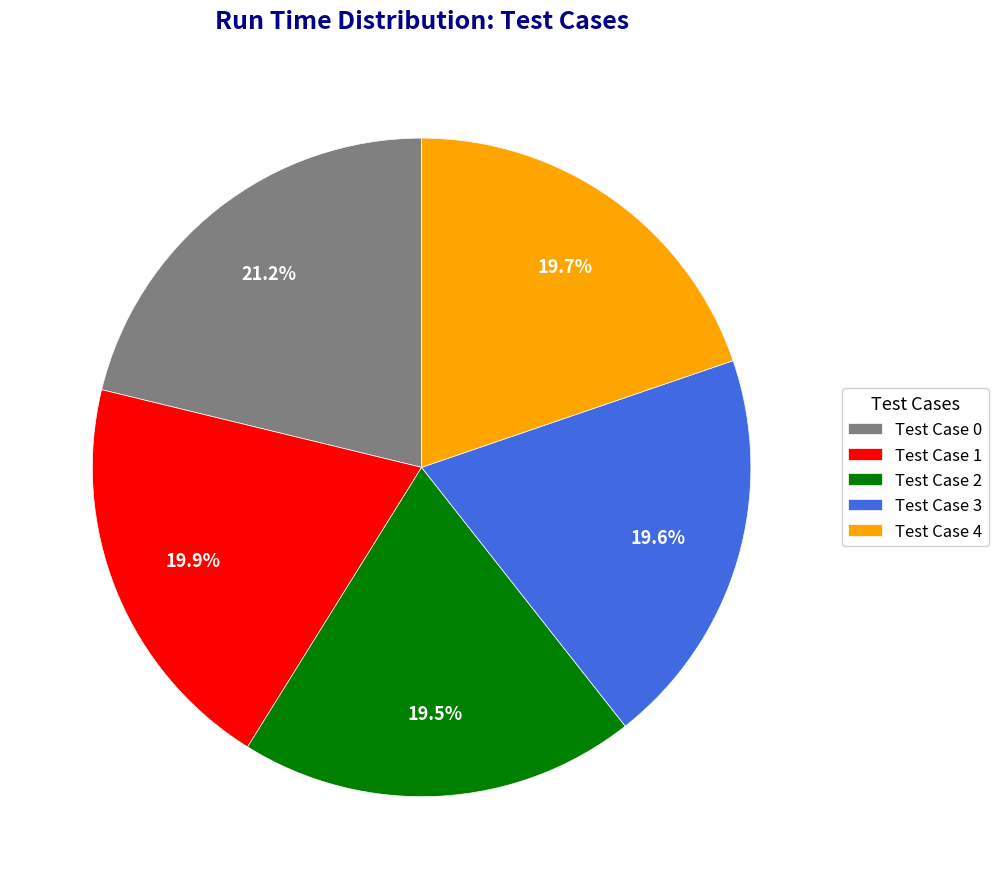

Approximately how many times larger is the value at Test Case 2 compared to Test Case 1?

1.0